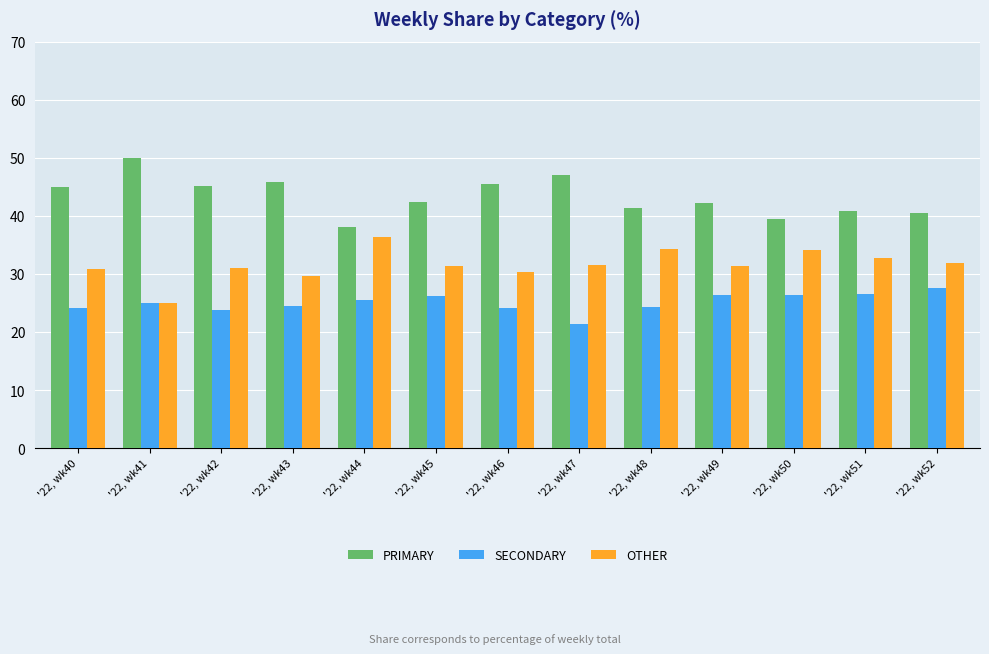

Is it true that PRIMARY equals 58.2 at '22, wk50?

False